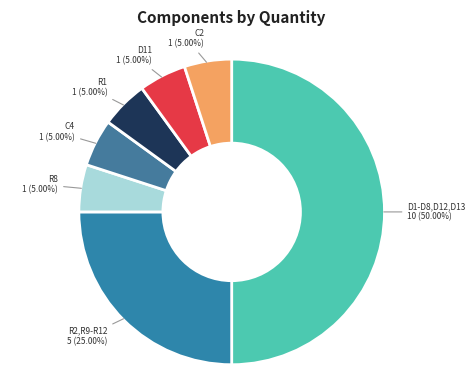

Do R1 and R8 together represent more than half of the pie?

No